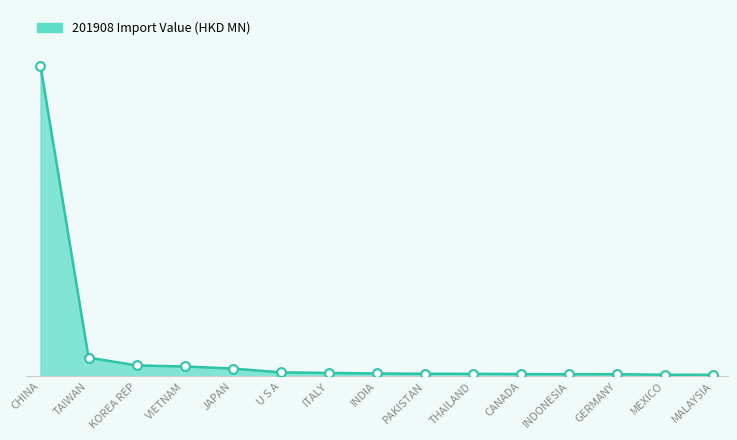

What is the change in value from JAPAN to MEXICO?

-12.6